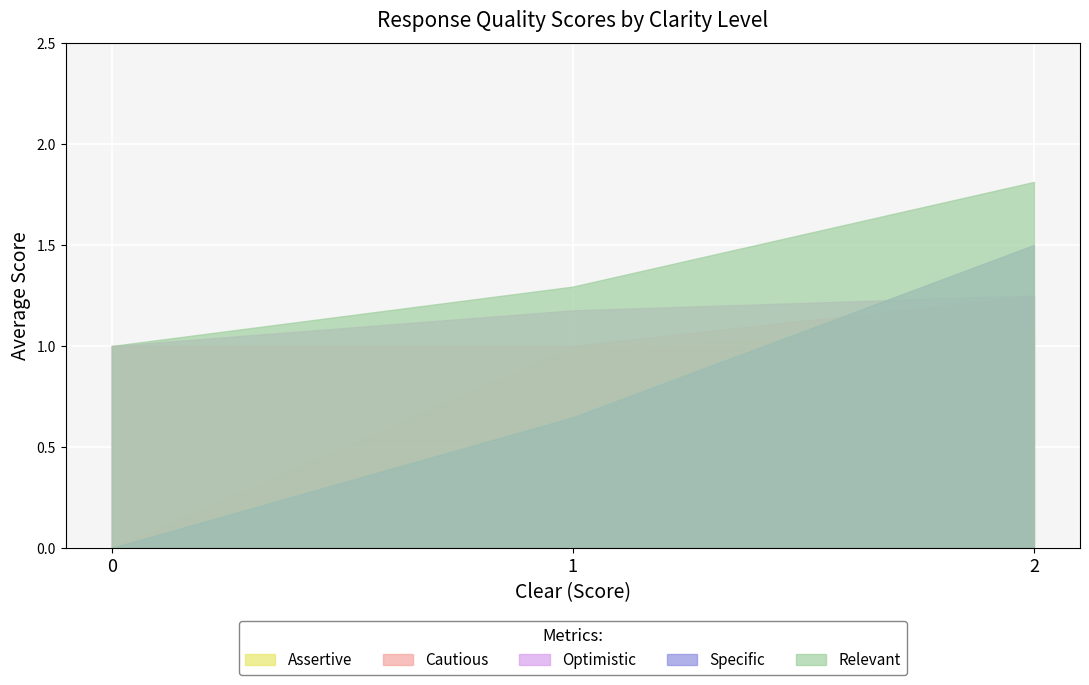

Is it true that Assertive equals 1.4 at 2?

False